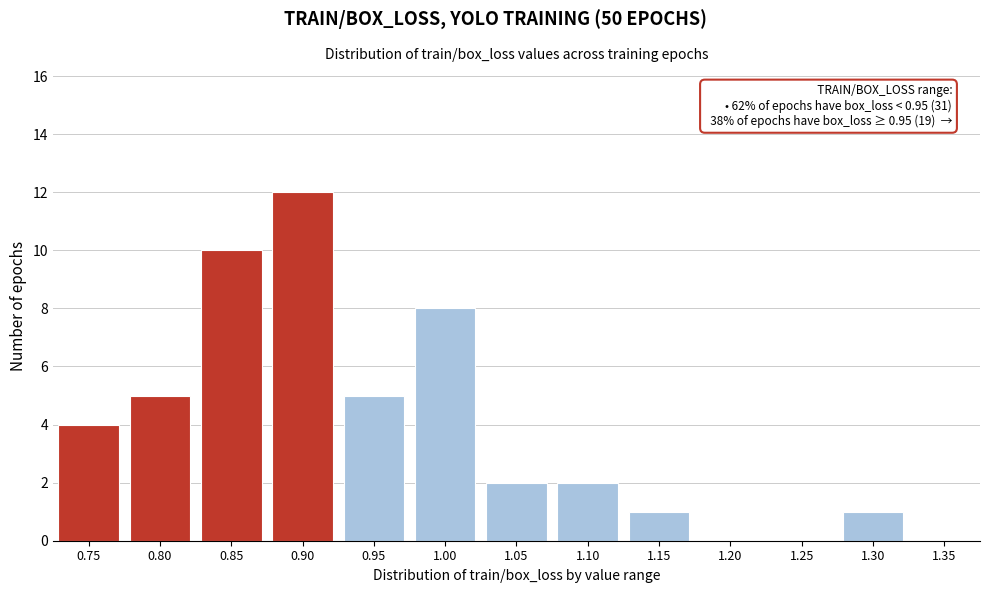

Approximately how many times larger is the value at 0.75 compared to 1.15?

4.0